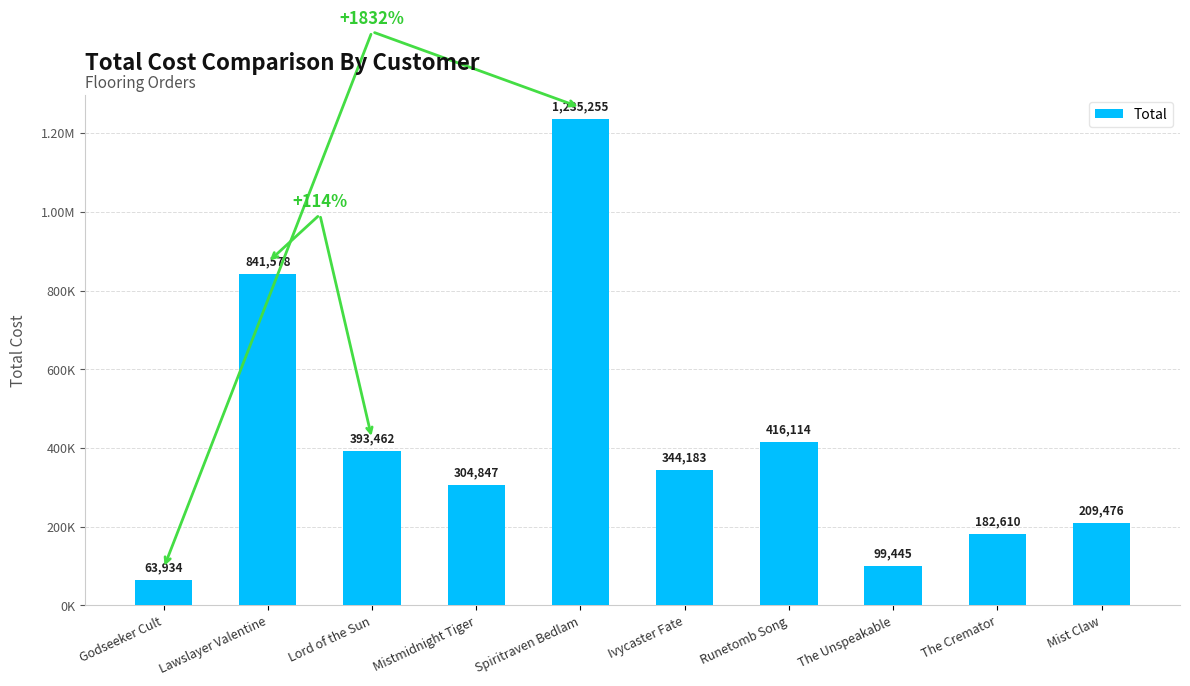

True or false: the data shows 686608.1 at Lord of the Sun.

False